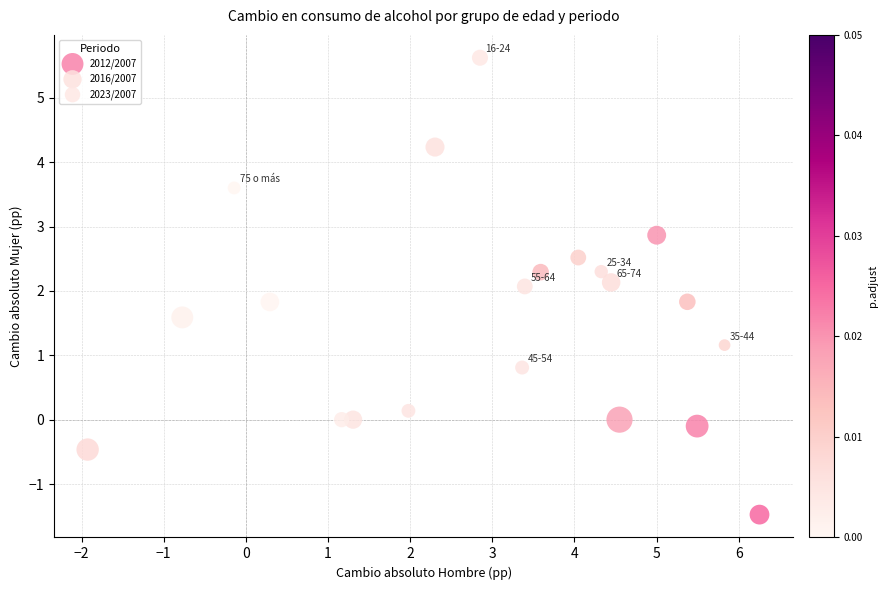

Which series reaches the minimum Y coordinate?

2012/2007